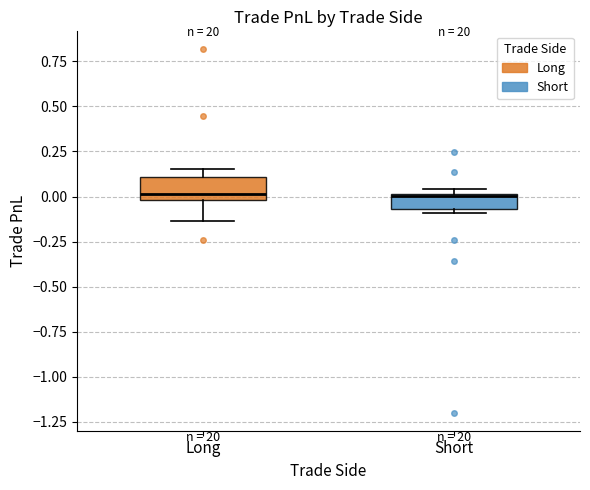

Where is the upper edge of the box for Short on the y-axis? The values are not printed on the chart, so give them approximately, as read against the axis.

0.00